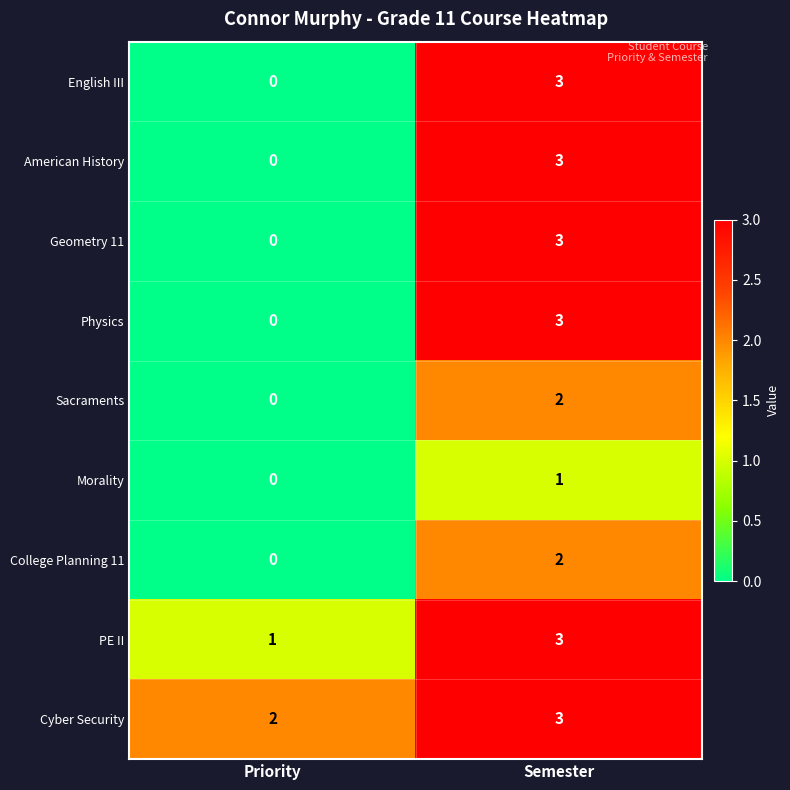

Read the Geometry 11 value at Semester.

3